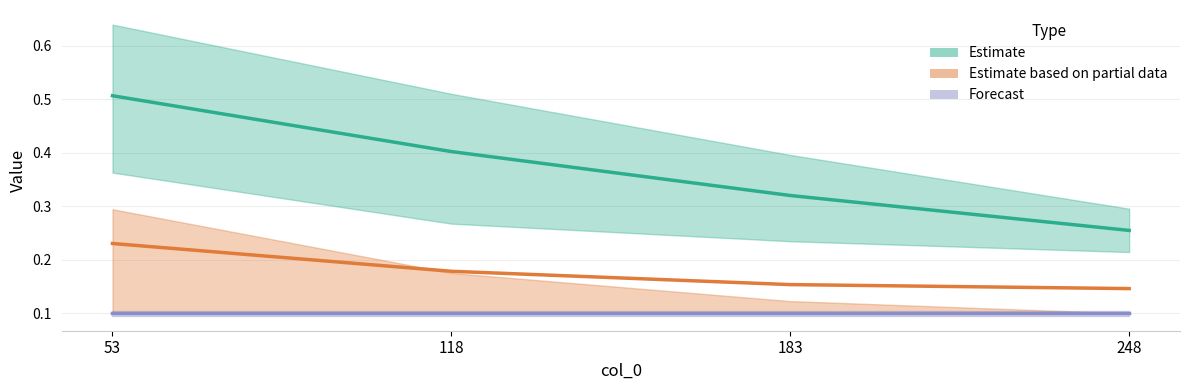

Is it true that 5600 equals 0.1 at 248?

False